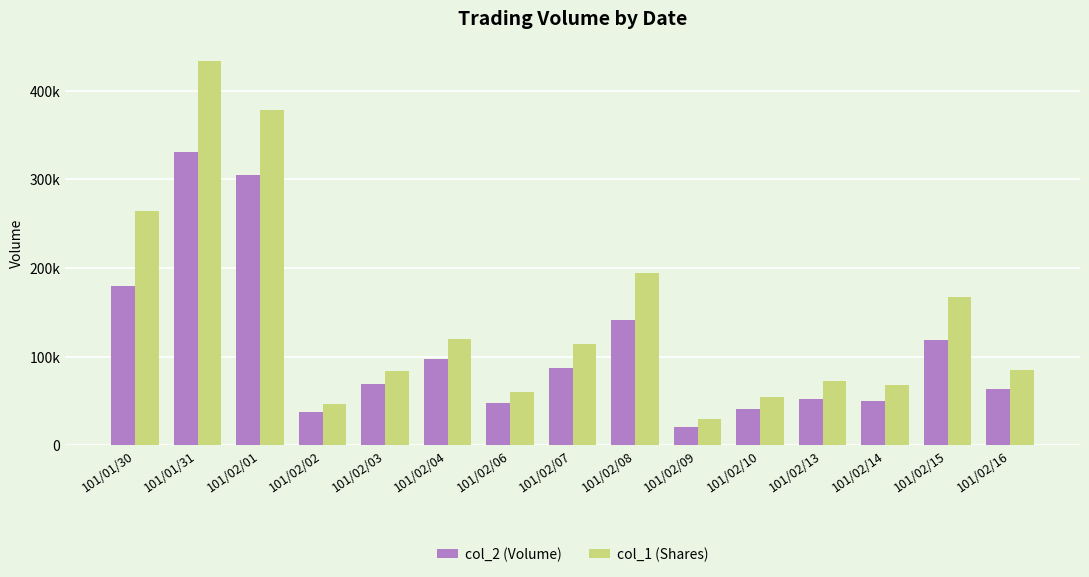

What are all the series names shown in the legend?

col_2 (Volume), col_1 (Shares)